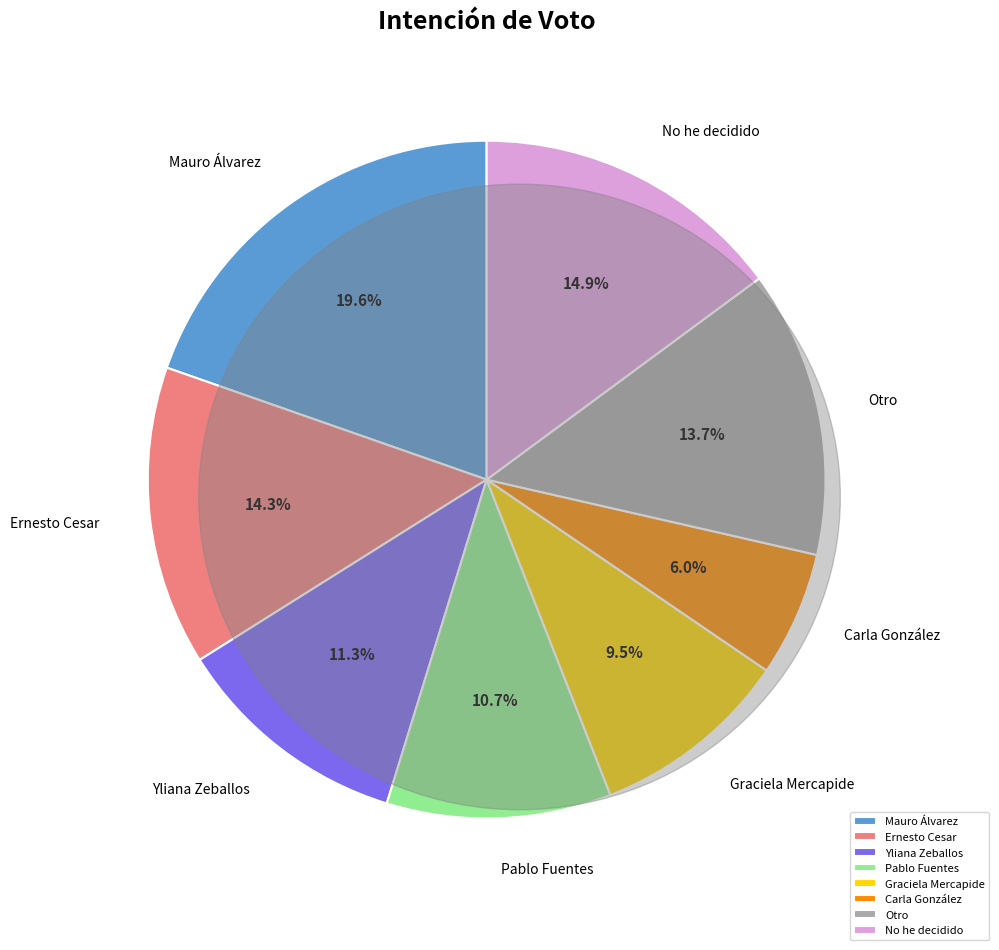

What is the smallest slice in the pie chart?

Carla González